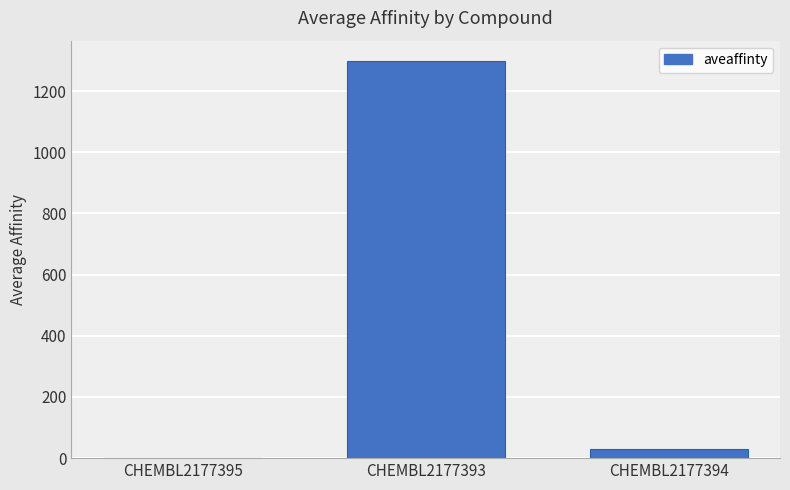

At which label is the value closest to 650?

CHEMBL2177394